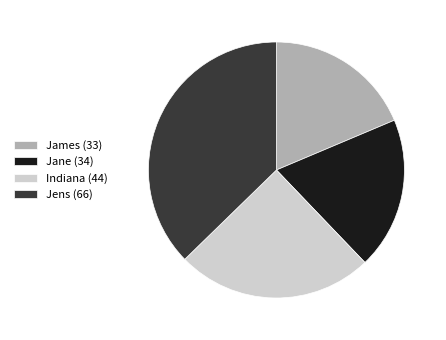

Is there a majority slice in this chart?

No